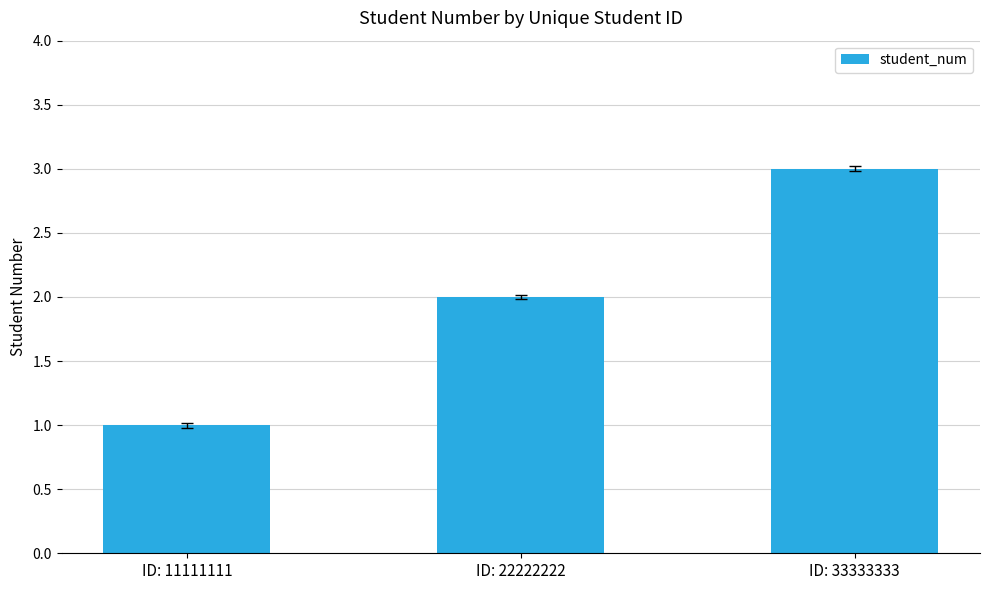

Reading left to right, extract all data points from this chart.

ID: 11111111=1	ID: 22222222=2	ID: 33333333=3